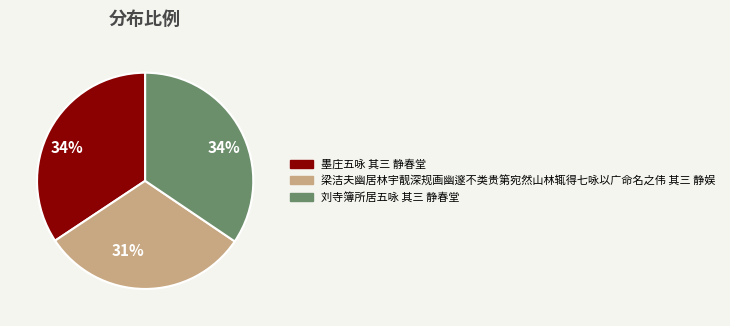

Do 梁洁夫幽居林宇靓深规画幽邃不类贵第宛然山林辄得七咏以广命名之伟 其三 静娱 and 刘寺簿所居五咏 其三 静春堂 together represent more than half of the pie?

Yes